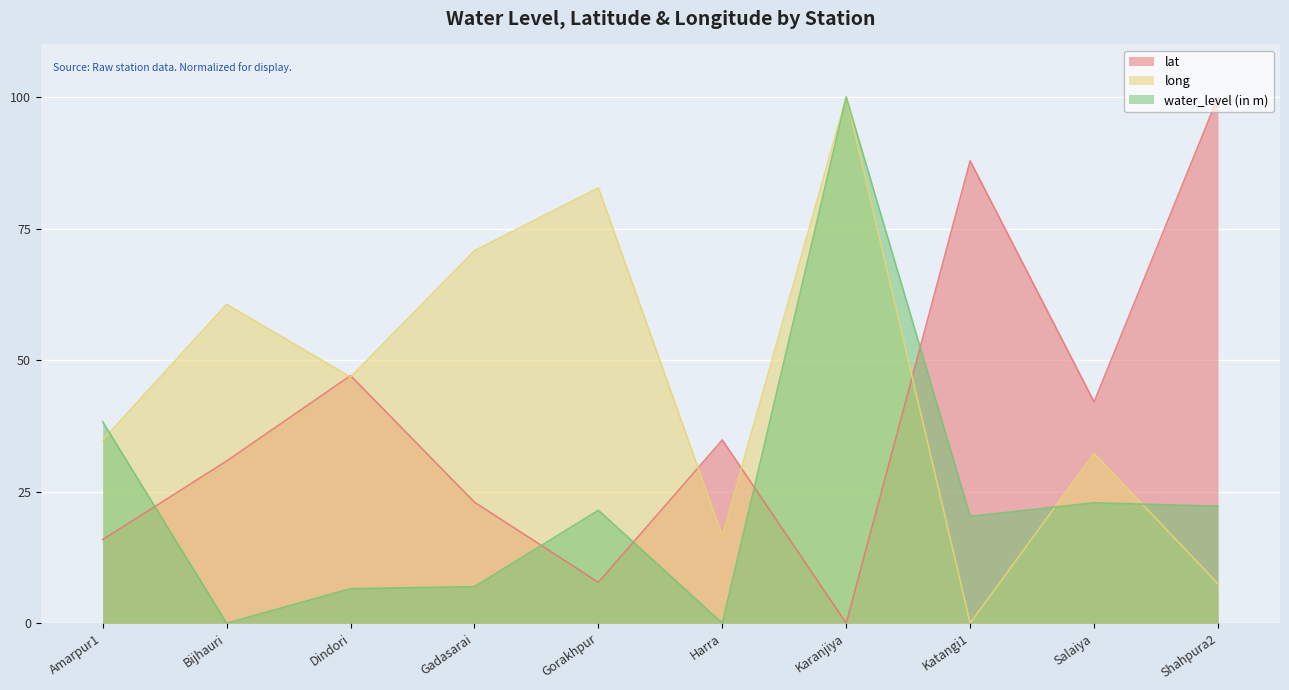

What is the difference between the water_level (in m) values at Dindori and Shahpura2?

15.7